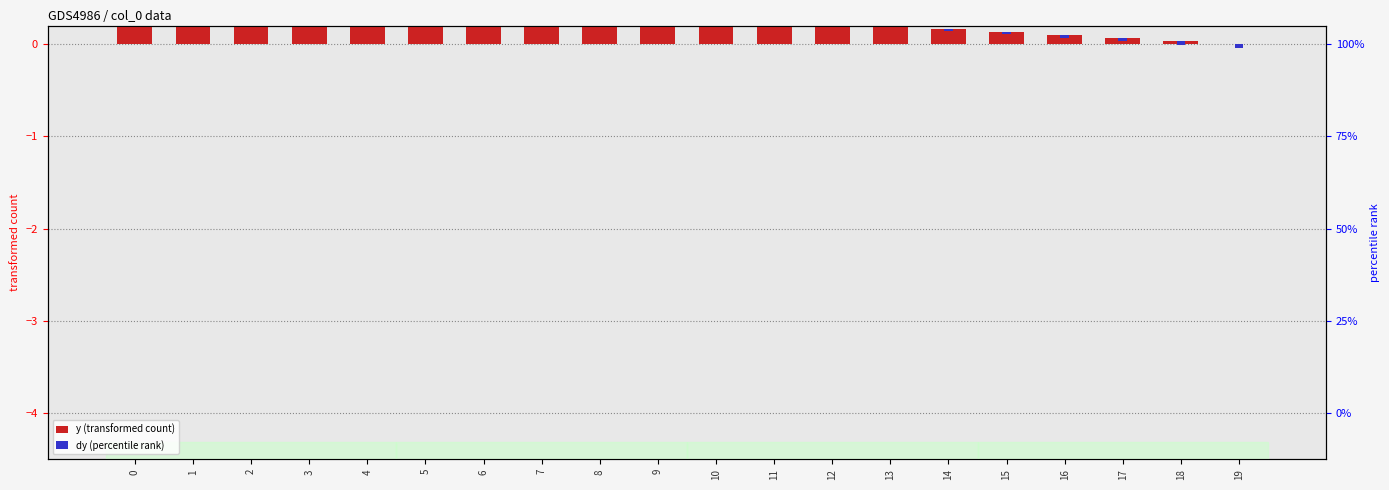

The y_fit (fit) series shows -0.0 at 19. True or false?

True